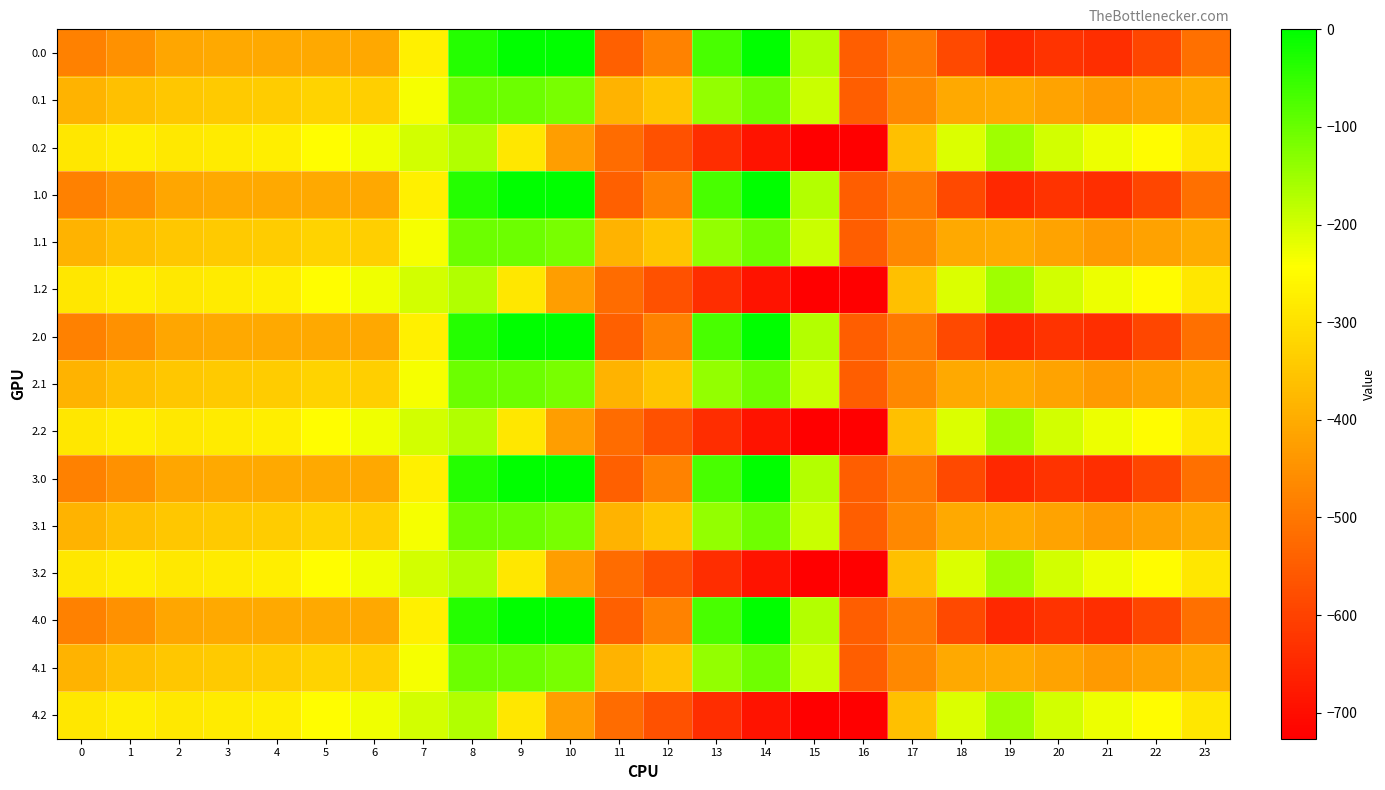

How many categories are shown in the chart?

24